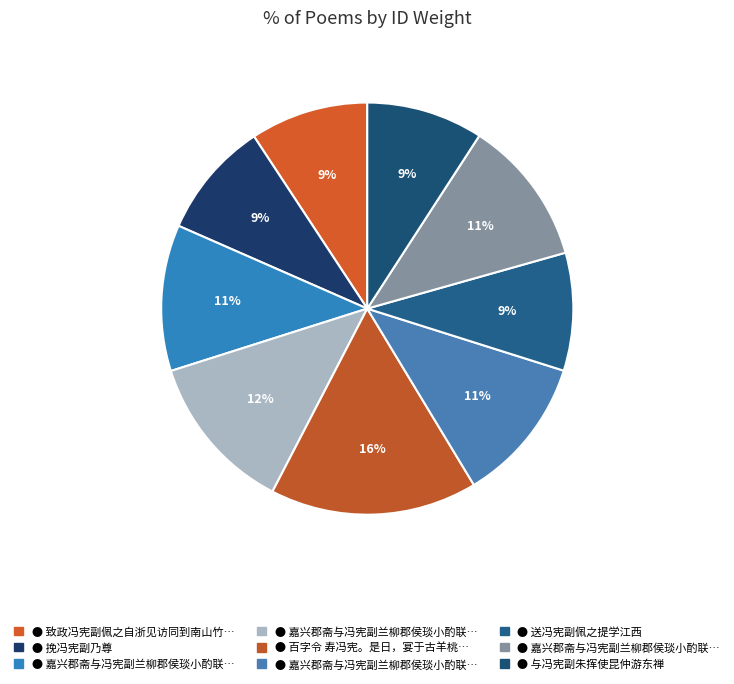

How many slices are in this pie chart?

9